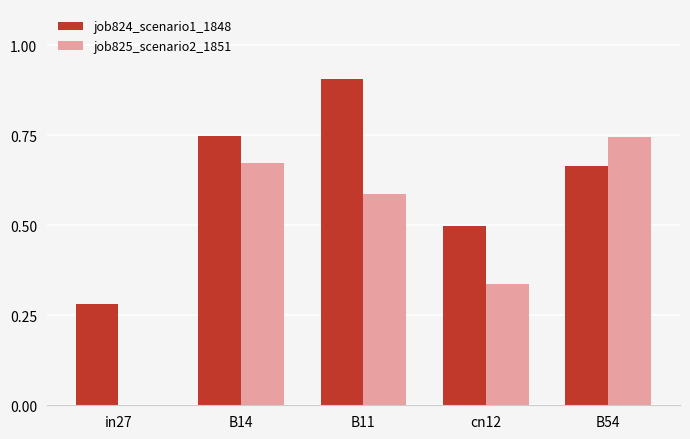

What is the sum of all job825_scenario2_1851 values?

2.3